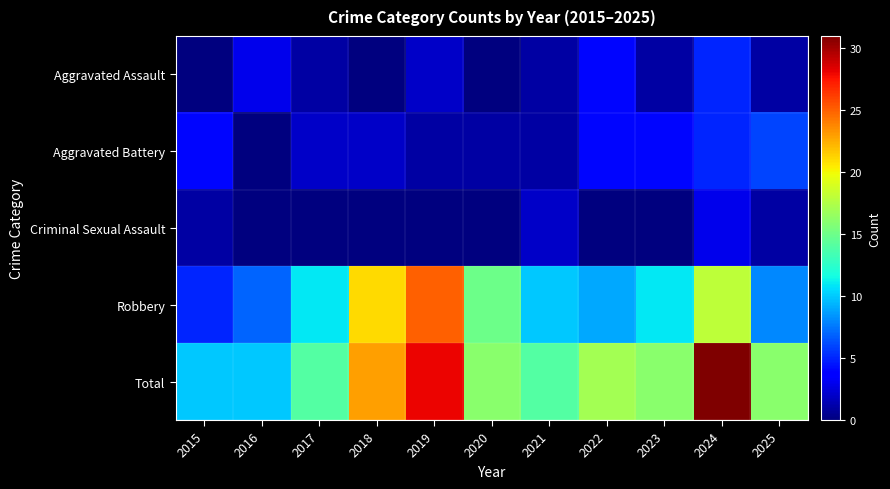

Which has a higher value, 2016 or 2022?

2022